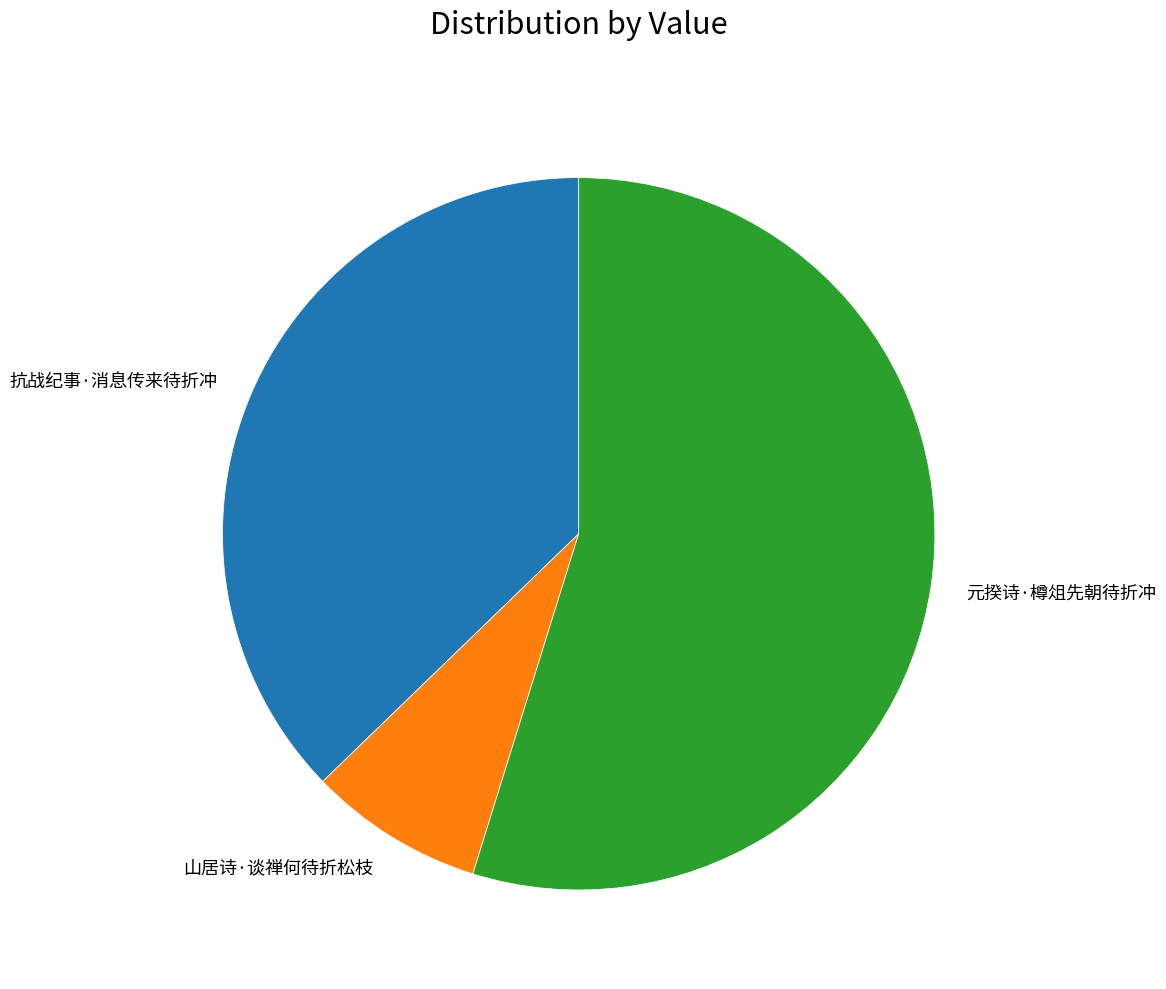

What is the ratio of the value at 元揆诗·樽俎先朝待折冲 to the value at 山居诗·谈禅何待折松枝?

6.9